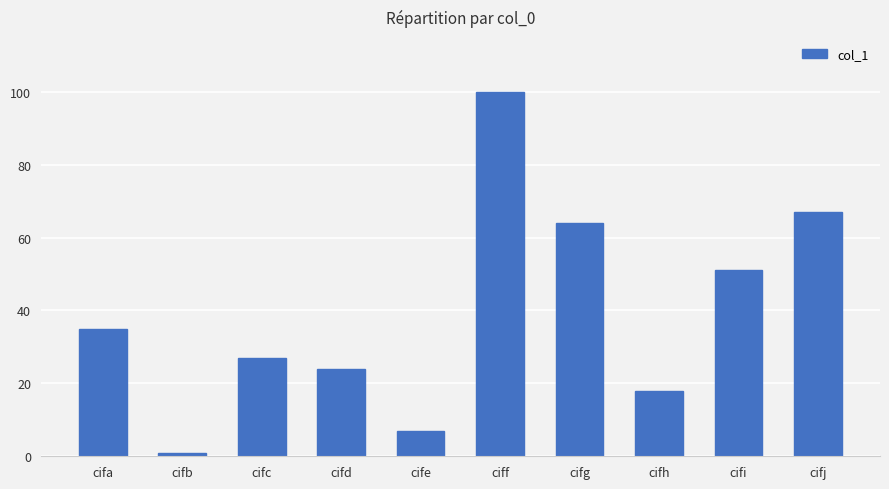

How many categories are shown in the chart?

10